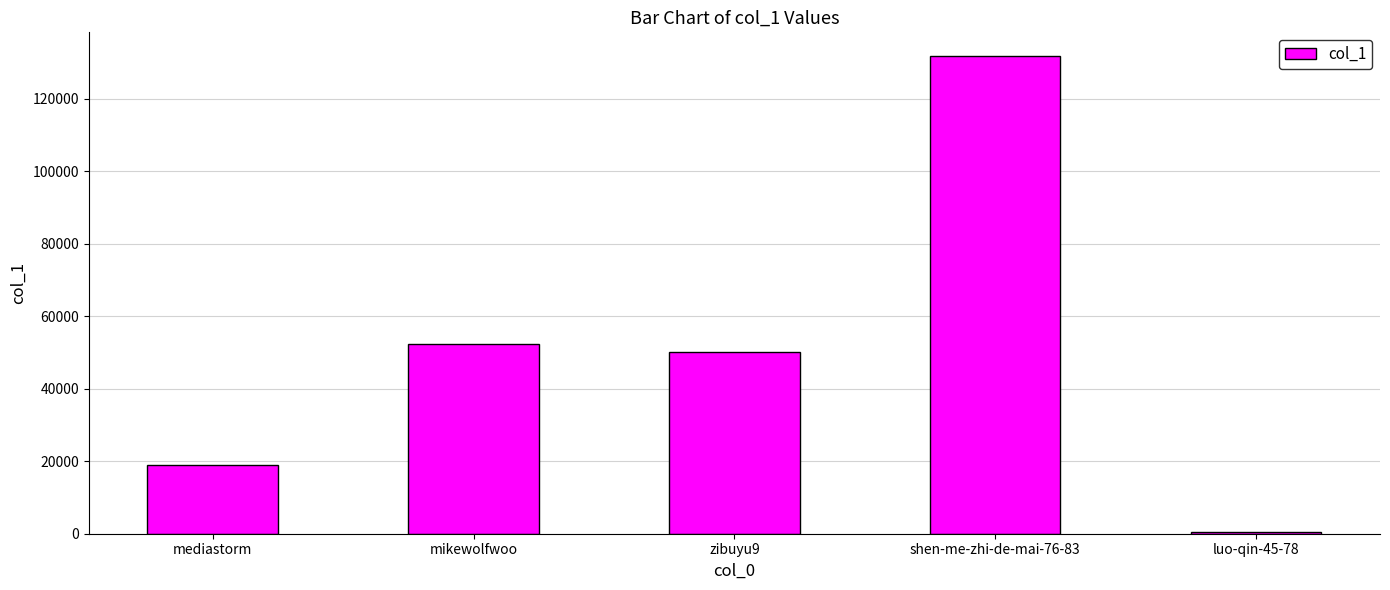

The value at shen-me-zhi-de-mai-76-83 is 131802. True or false?

True